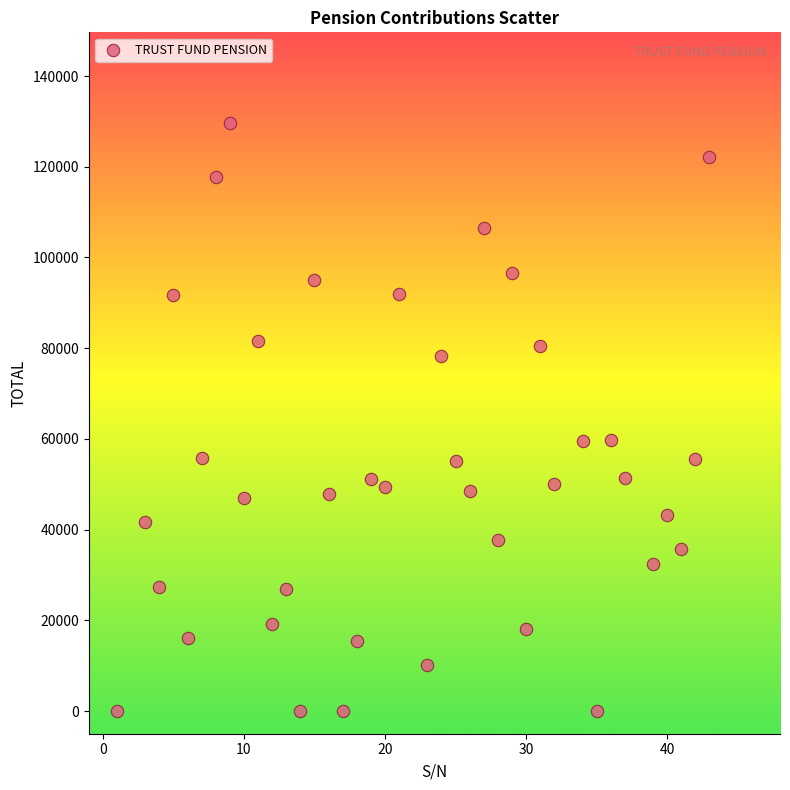

What is the range of Y values (max minus min)?

129636.1